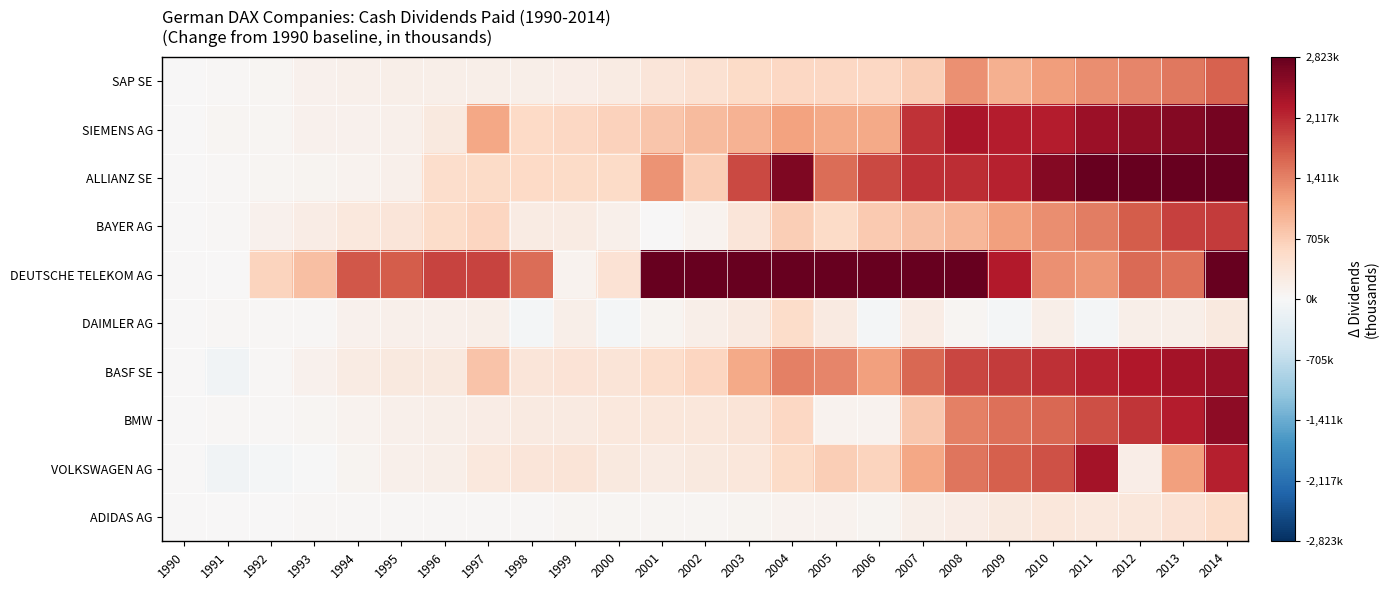

Which series has the largest total across all categories?

DEUTSCHE TELEKOM AG